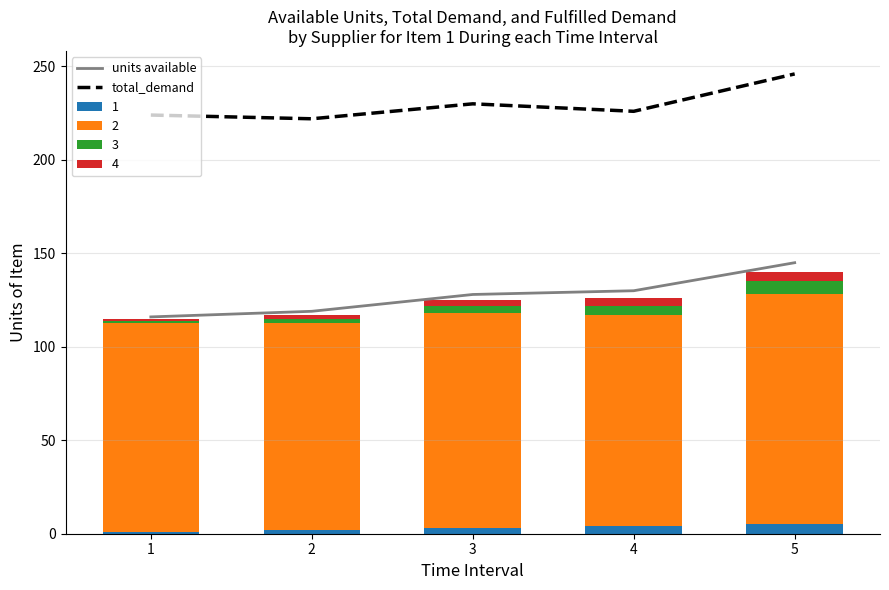

What is the minimum value shown in the chart?

116